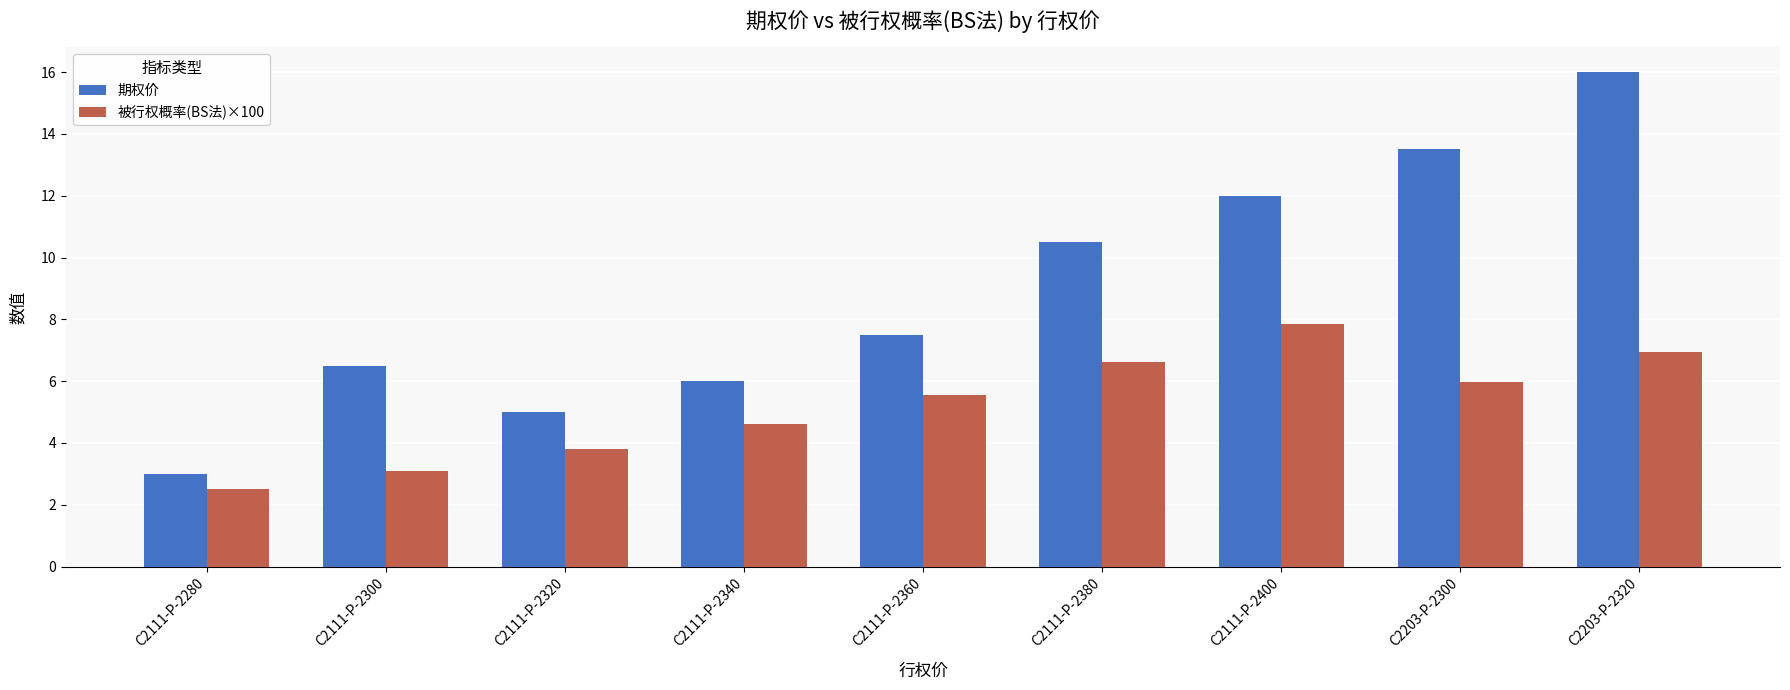

What is the difference between the maximum and minimum values in the 被行权概率(BS法)×100 series?

5.3